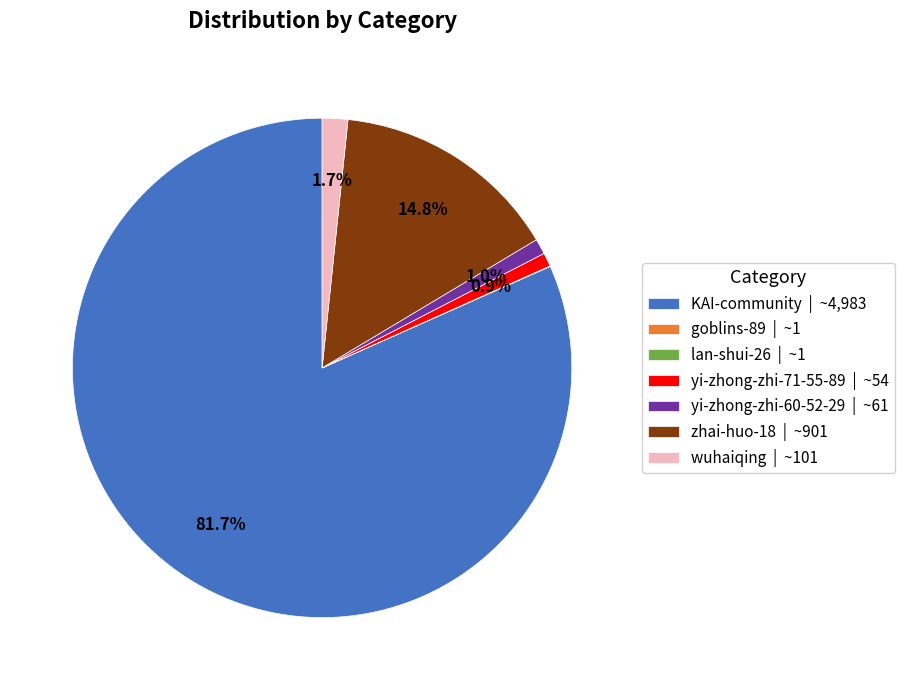

How much of the chart is everything except wuhaiqing | ~101?

98.3%